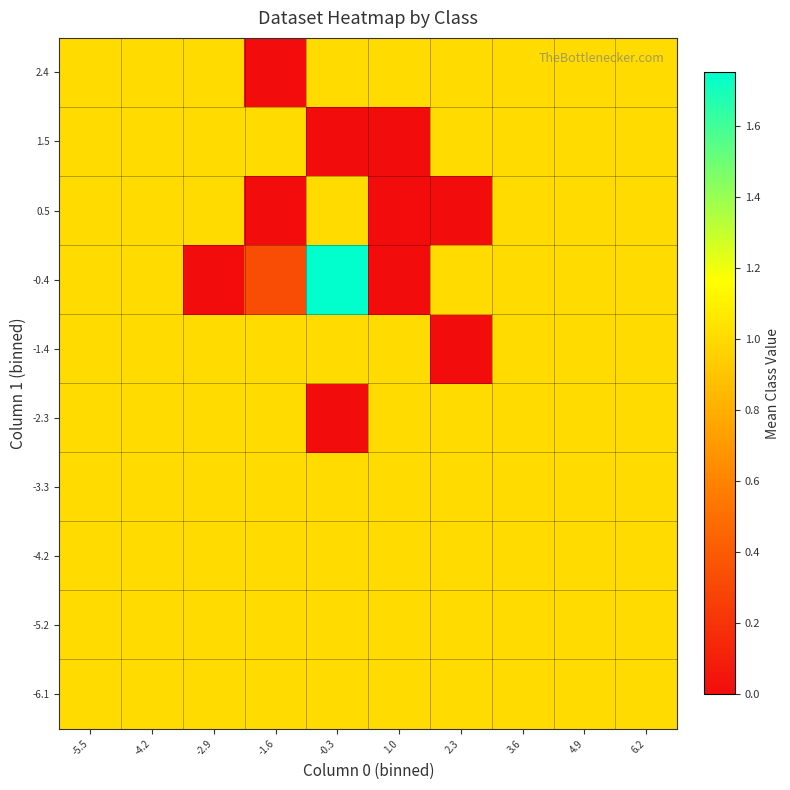

Which label corresponds to the largest value in the chart?

-0.3